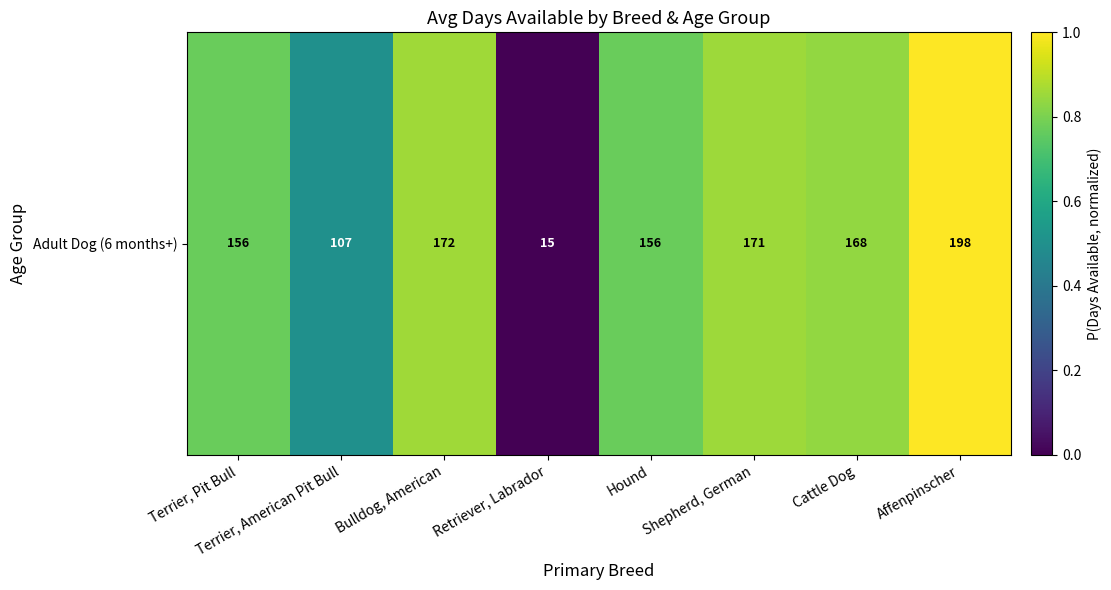

True or false: the data shows 0.8 at Cattle Dog.

True